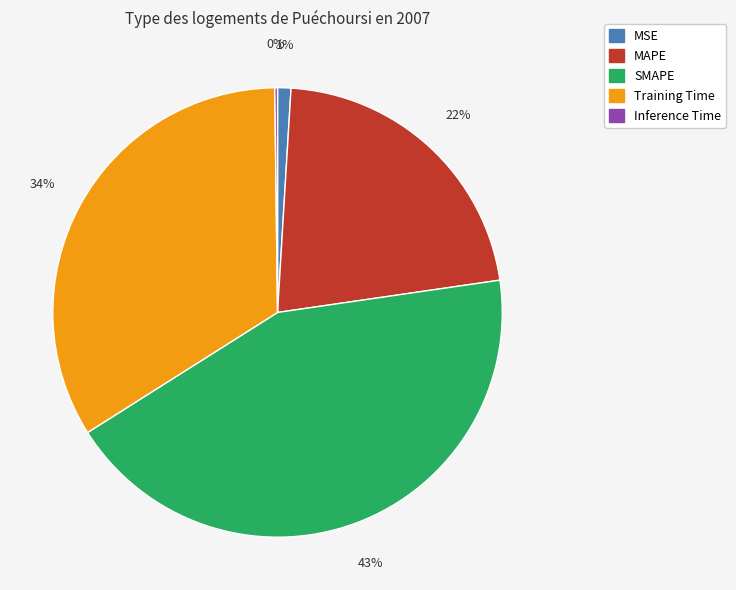

What is the largest slice in the pie chart?

SMAPE